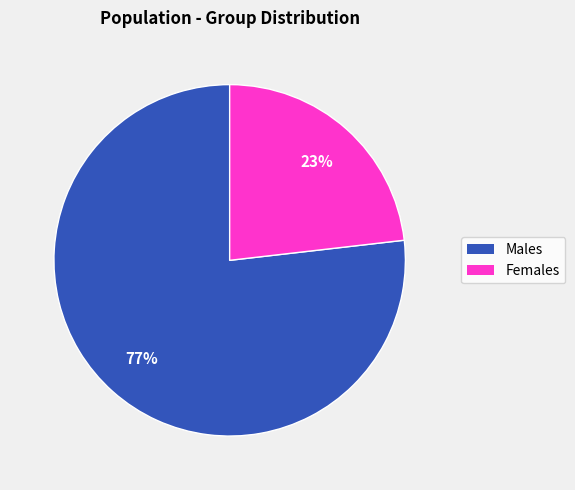

Is there any slice that represents more than half of the pie?

Yes